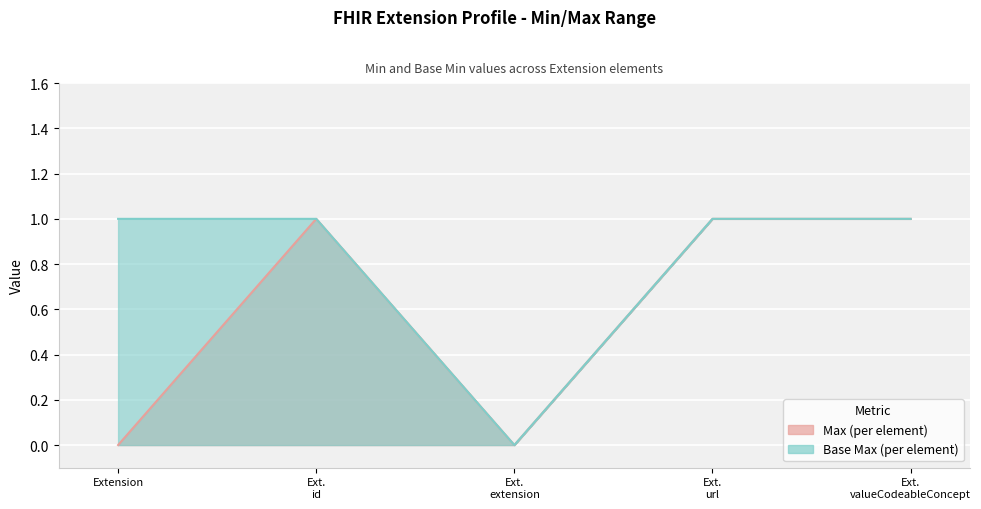

How many data points in Max are less than 1?

2